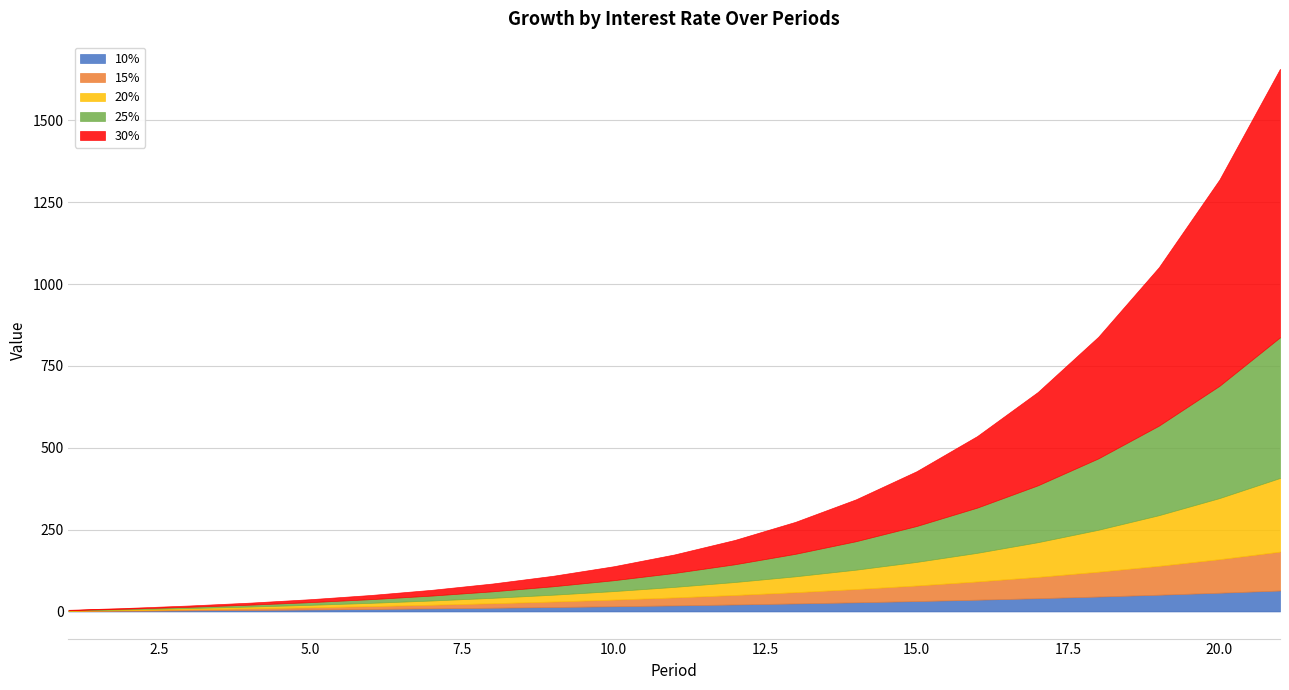

True or false: 10% and 30% intersect in this chart.

False